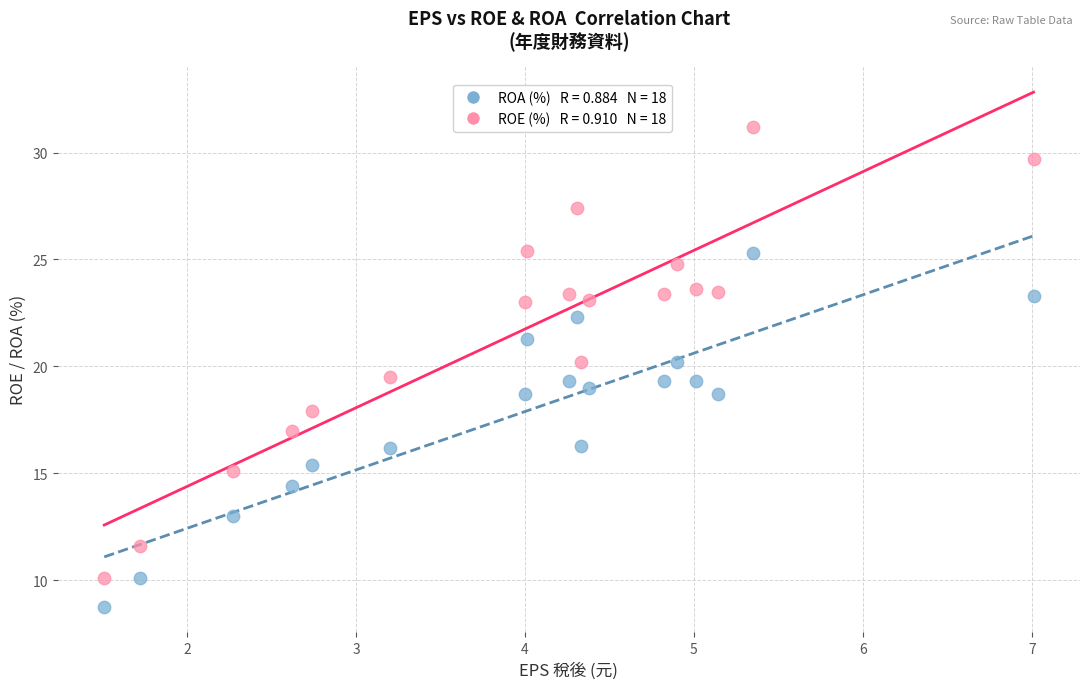

Across all data points, what is the range of Y values (max minus min)?

22.4